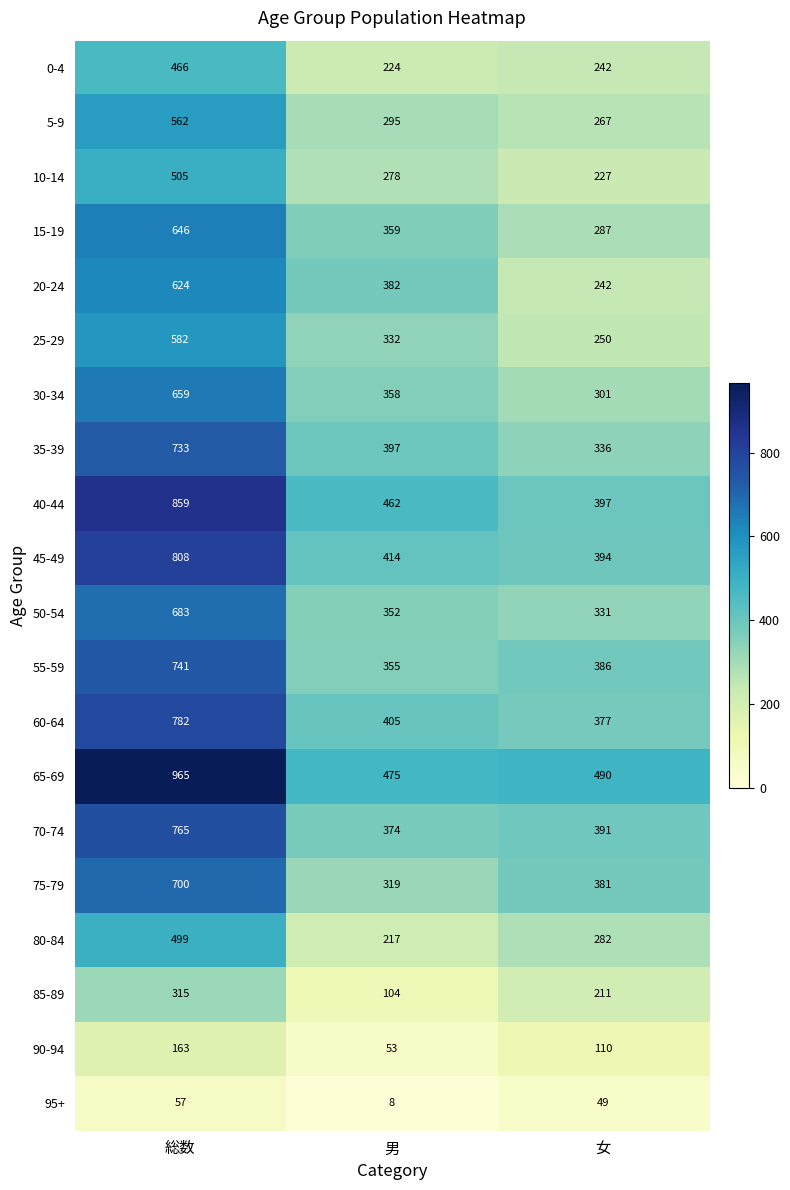

List the labels in order of 60-64 value, largest first.

総数, 男, 女